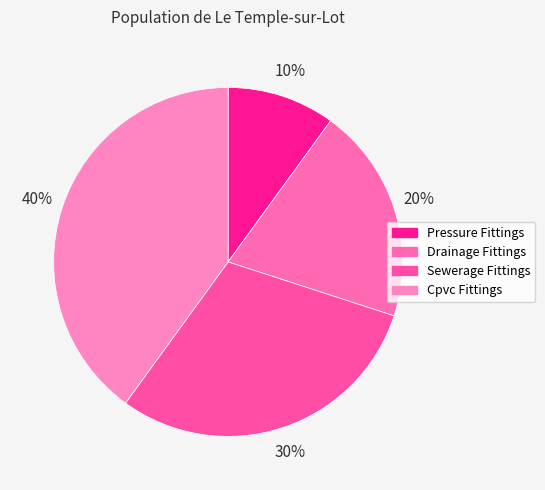

The Sewerage Fittings slice represents 30% of the pie. True or false?

True